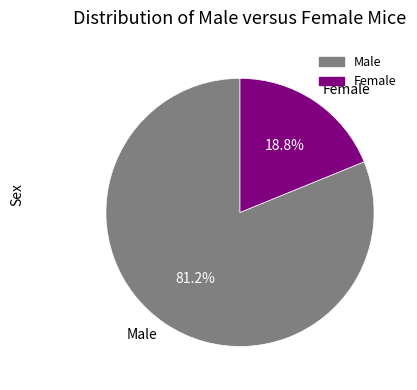

Which slice is the smallest?

Female